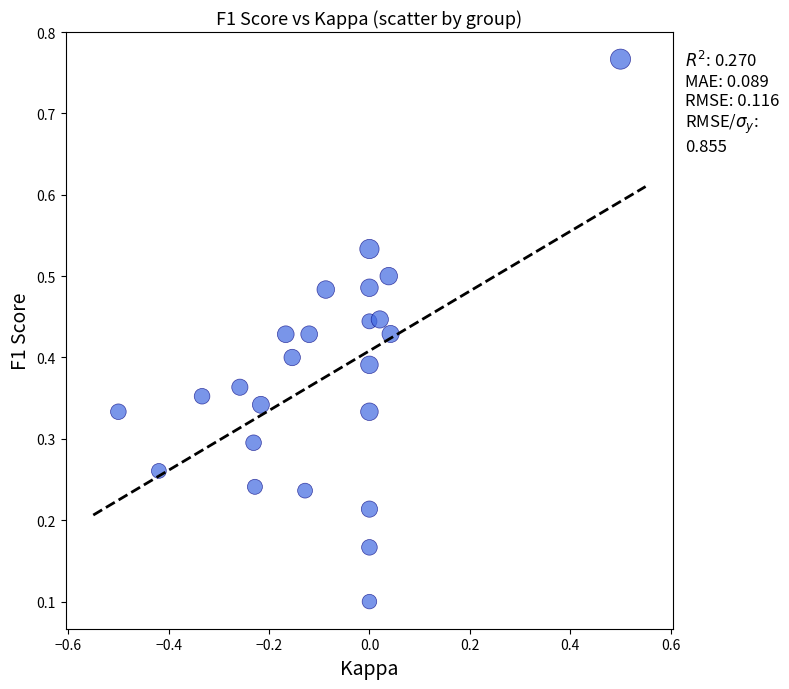

What is the range of Y values (max minus min)?

0.7